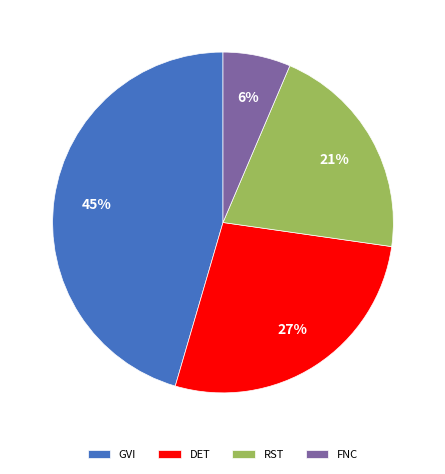

The RST slice represents 21% of the pie. True or false?

True